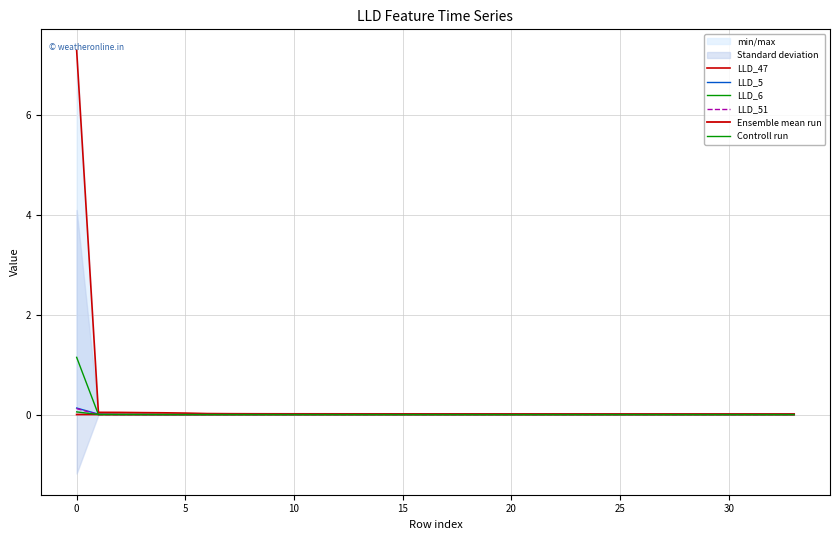

True or false: Controll run has a value of -0.0 at 23.

True